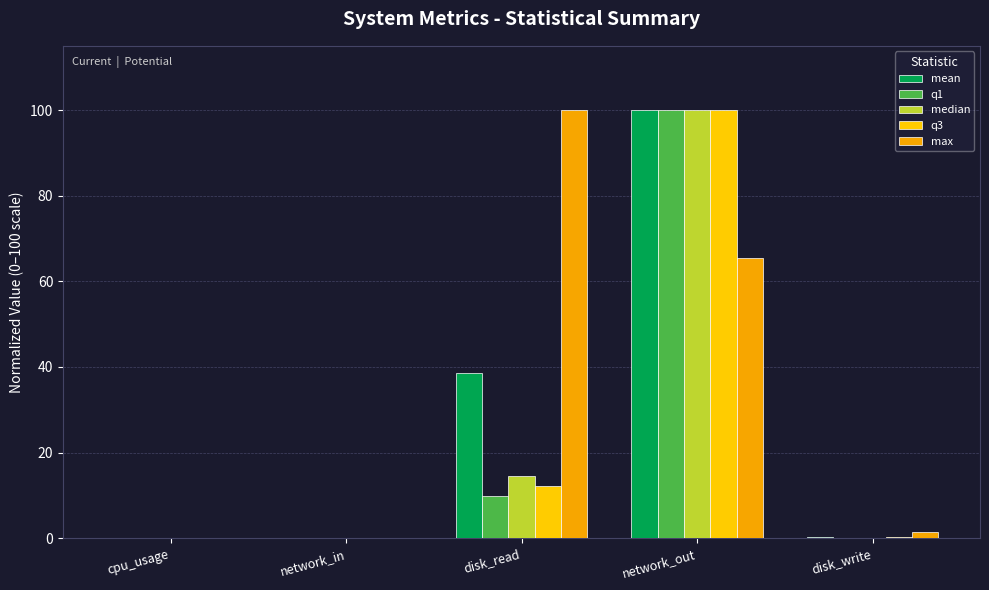

Rank the series by their maximum value, from highest to lowest.

mean, q1, median, q3, max